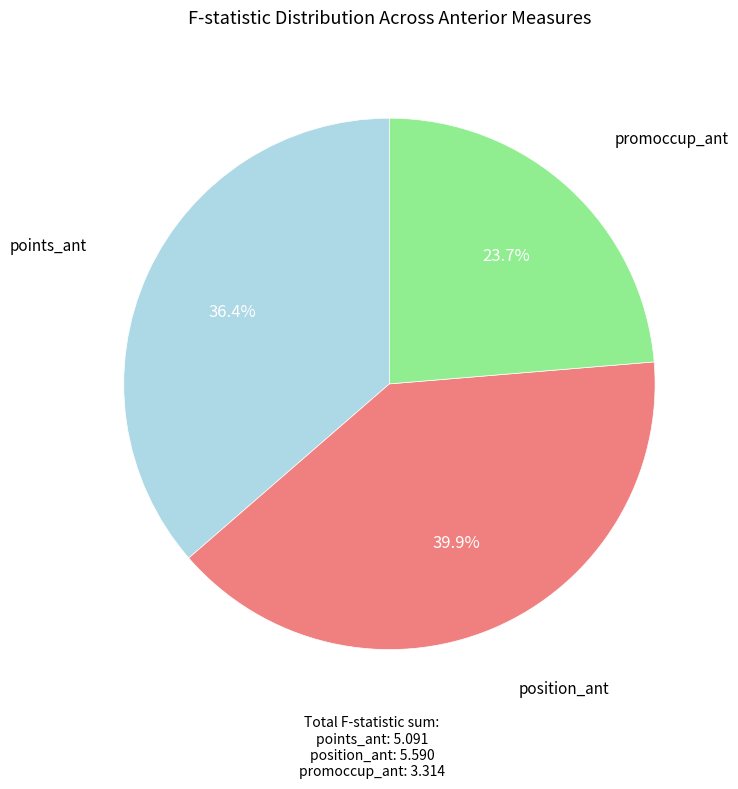

To the nearest percent, what is the average slice percentage?

33%